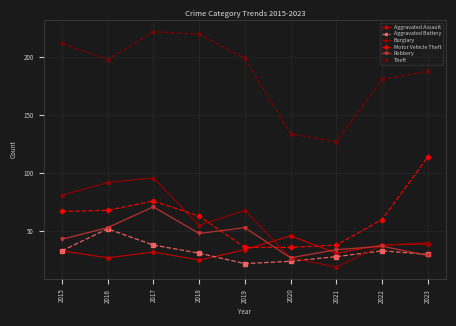

At how many categories does at least one series exceed 208?

3